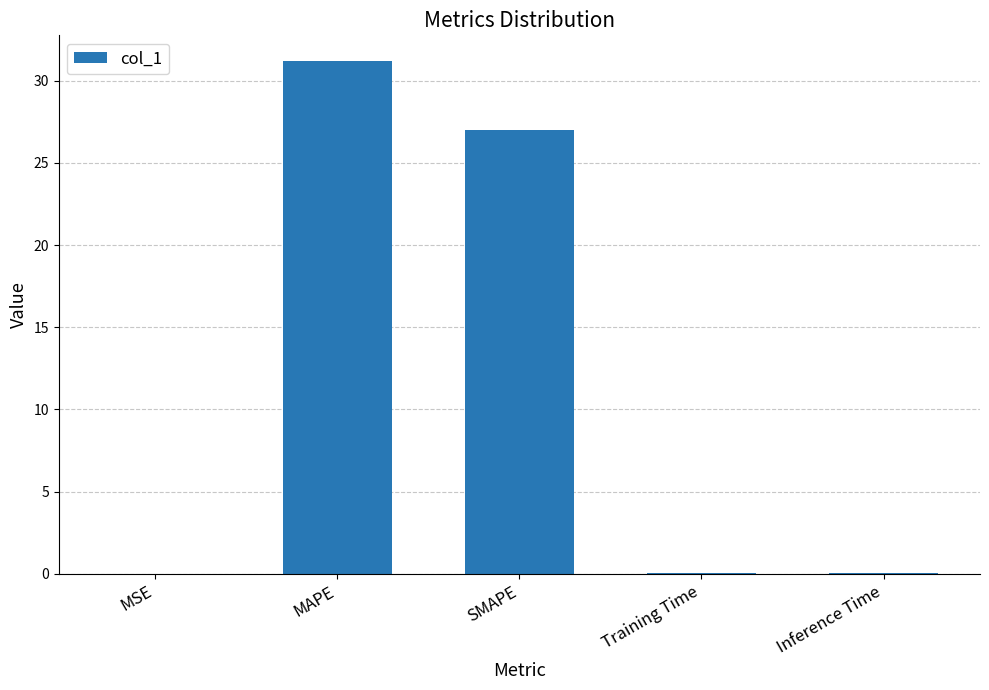

Which category has the highest value across all series?

MAPE